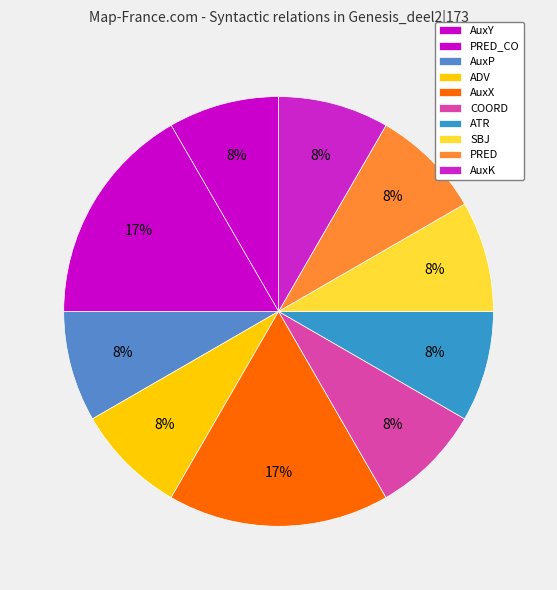

How many slices are in this pie chart?

10